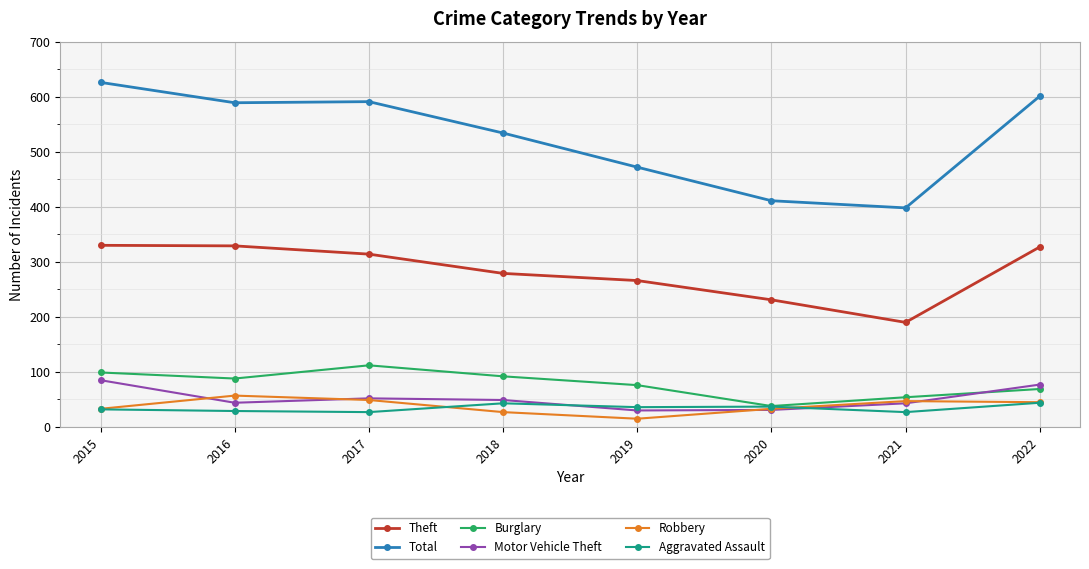

The Robbery series shows 94 at 2016. True or false?

False